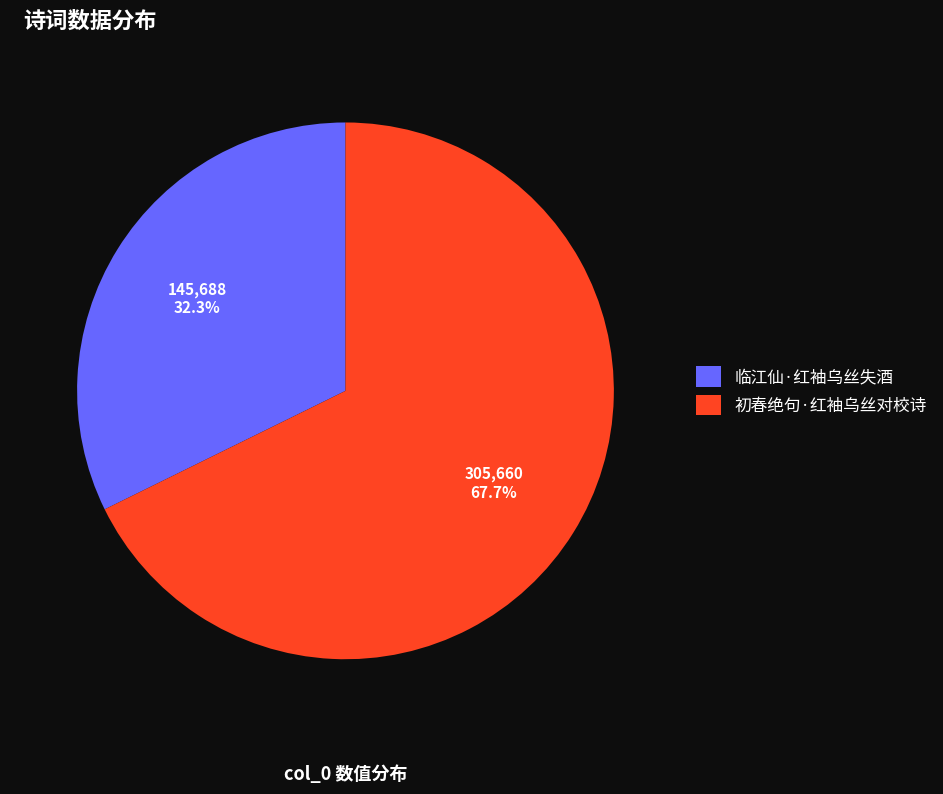

To the nearest percent, what is the average slice percentage?

50%